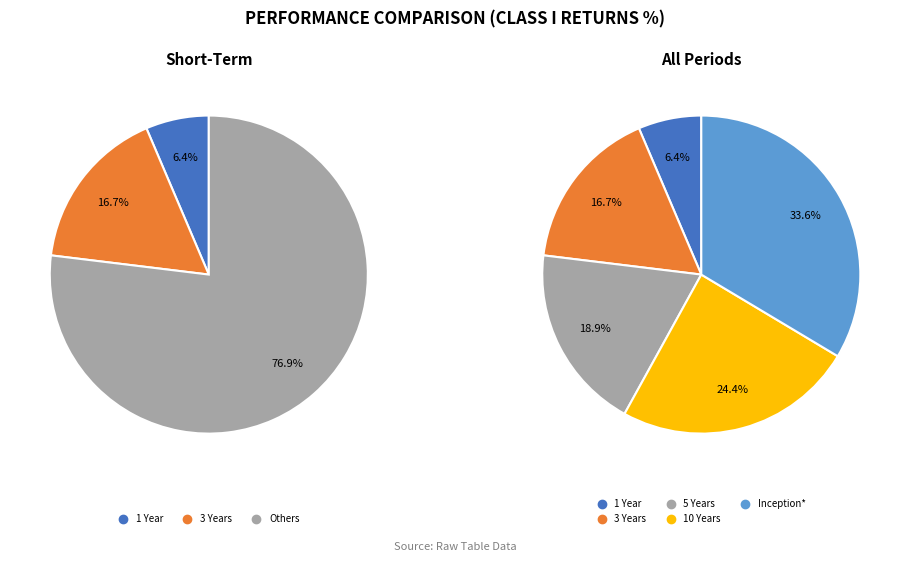

Is the sum of 3 Years and Inception* greater than half?

Yes